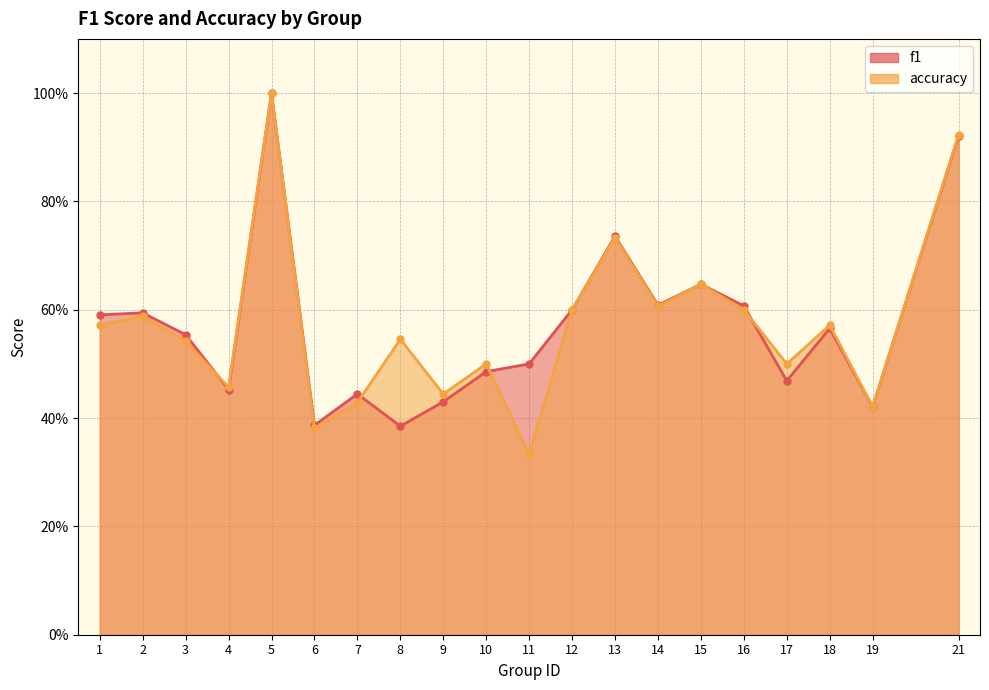

Which series has the largest total across all categories?

f1